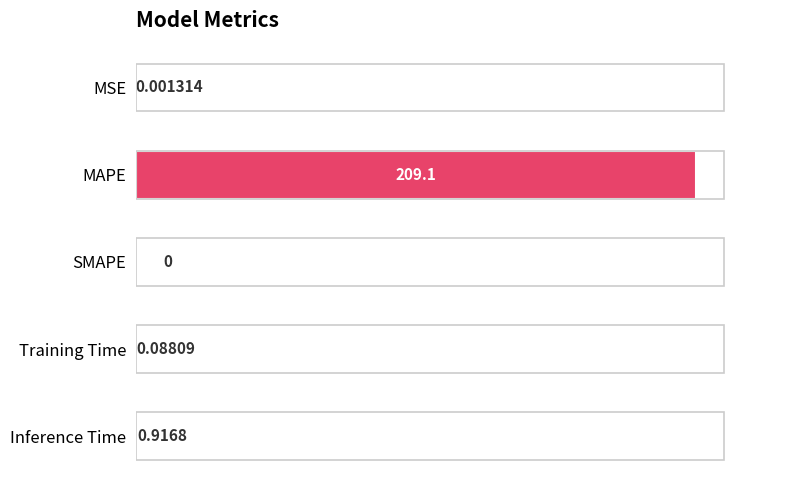

Which label corresponds to the largest value in the chart?

MAPE